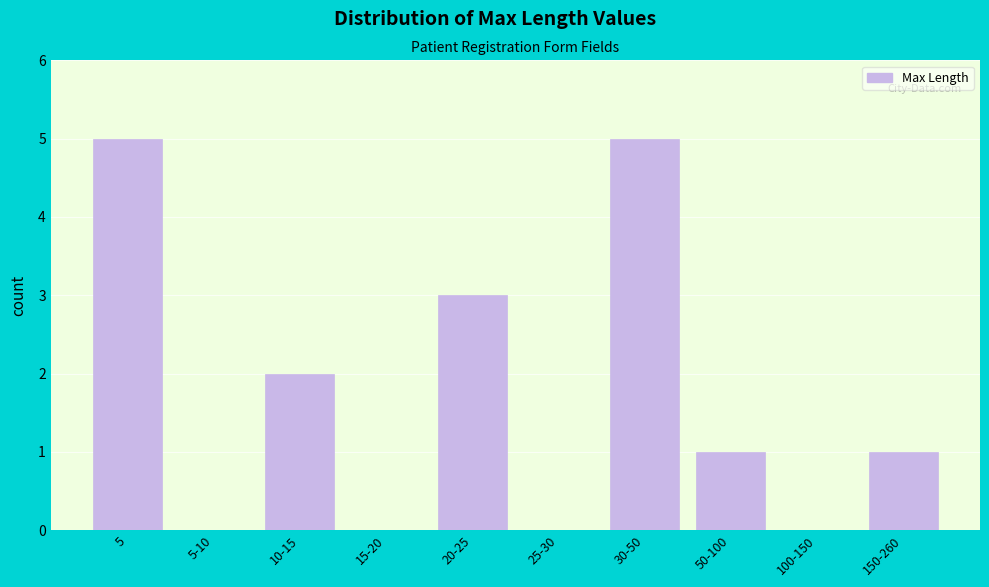

Reading left to right, extract all data points from this chart.

5=5	5-10=0	10-15=2	15-20=0	20-25=3	25-30=0	30-50=5	50-100=1	100-150=0	150-260=1